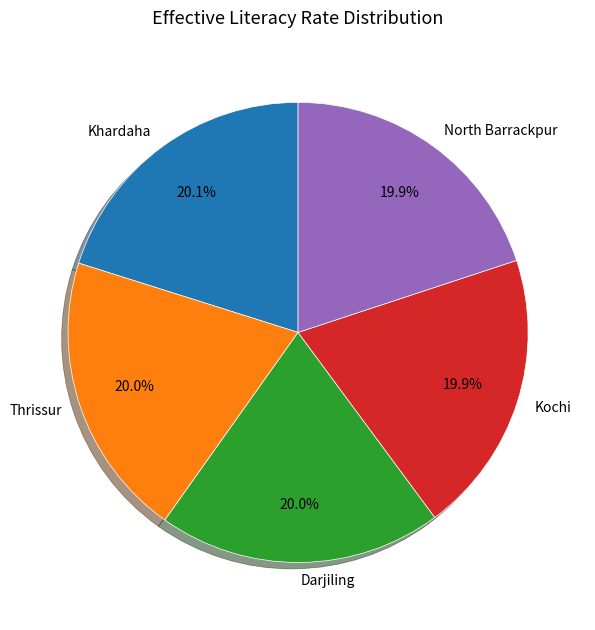

What is the ratio of the value at North Barrackpur to the value at Darjiling?

1.0